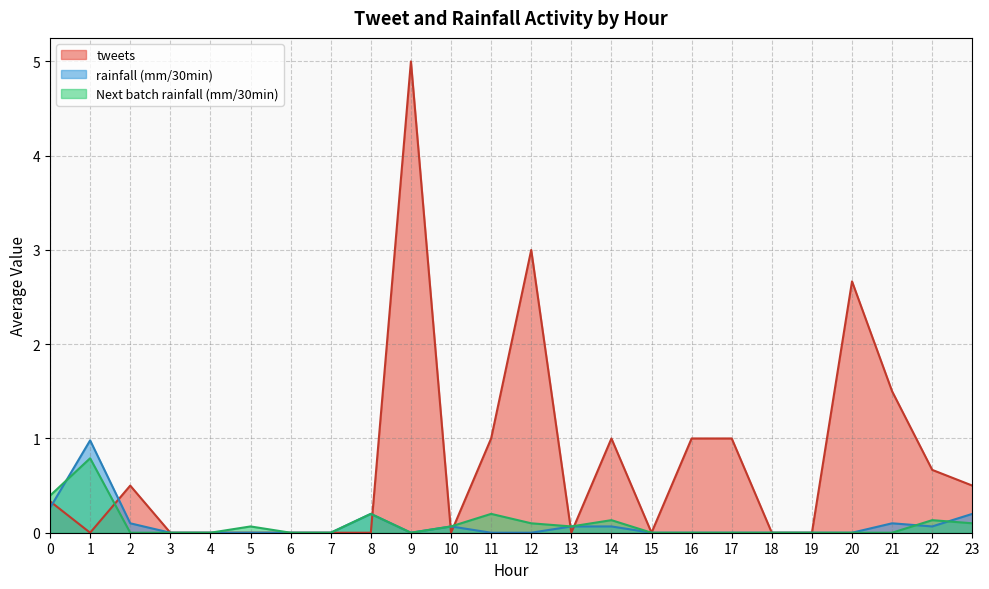

What is the greatest value displayed?

5.0